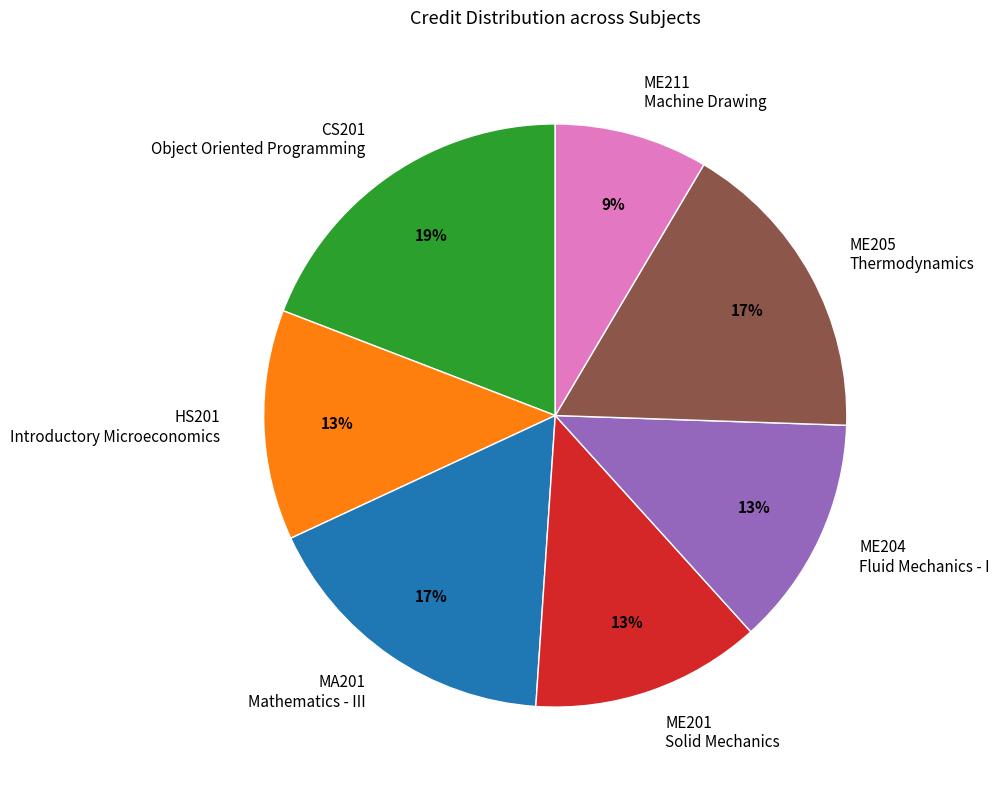

How many slices are in this pie chart?

7